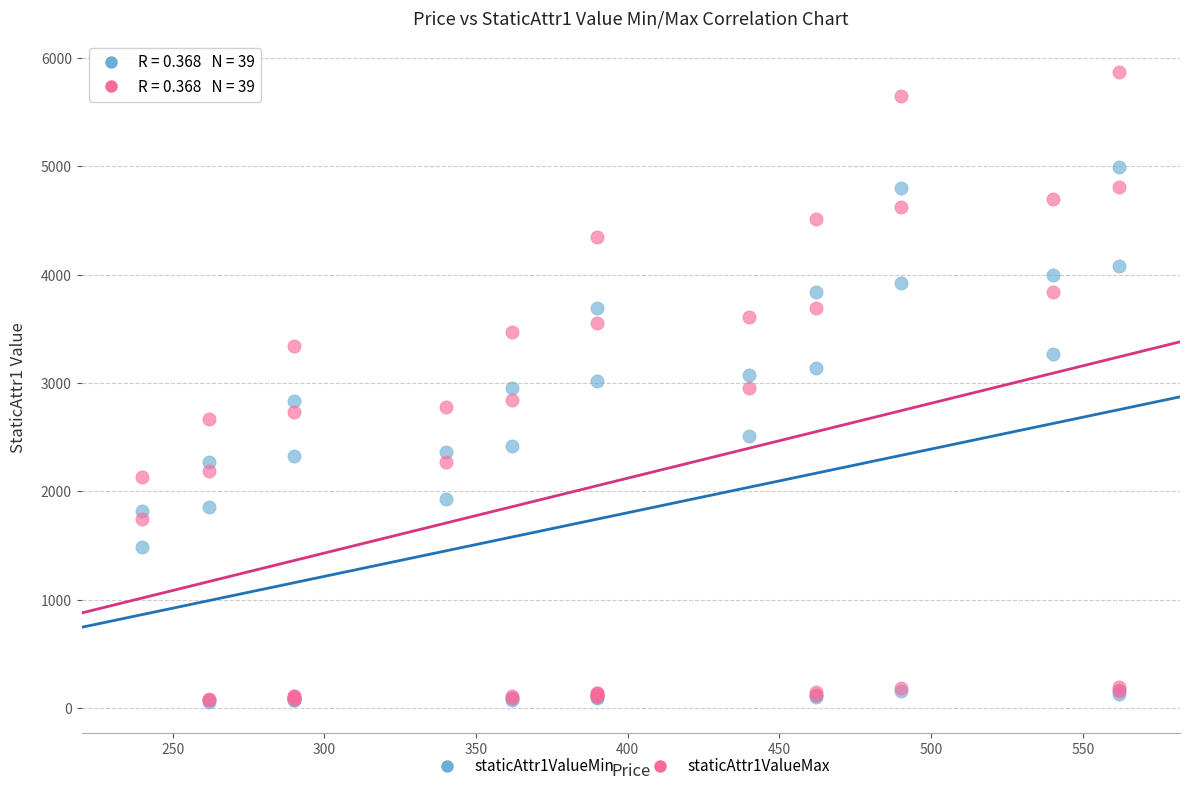

What are all the series names shown in the legend?

staticAttr1ValueMin, staticAttr1ValueMax